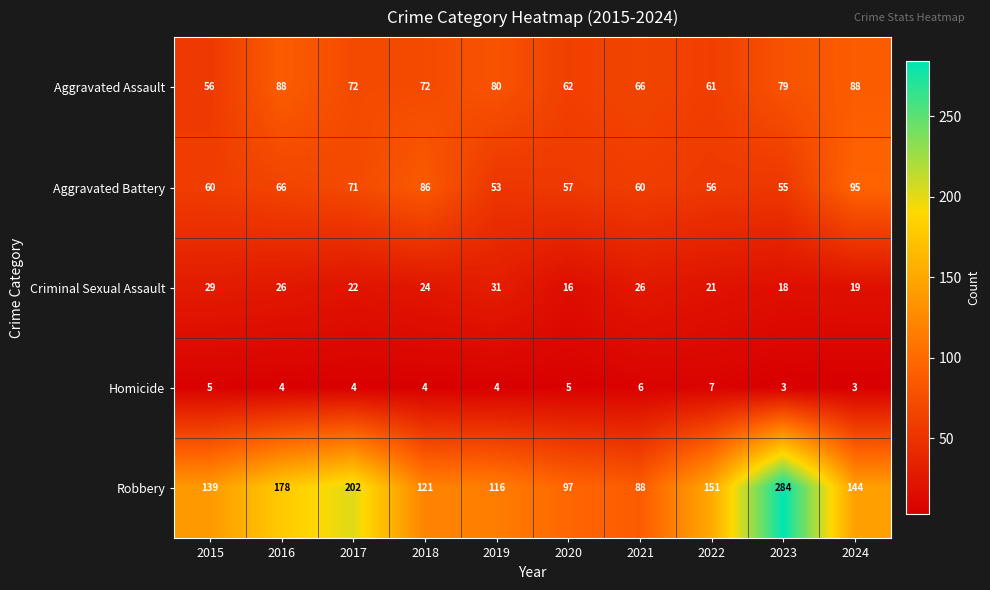

Read the Aggravated Assault value at 2023, to the nearest 5.

80